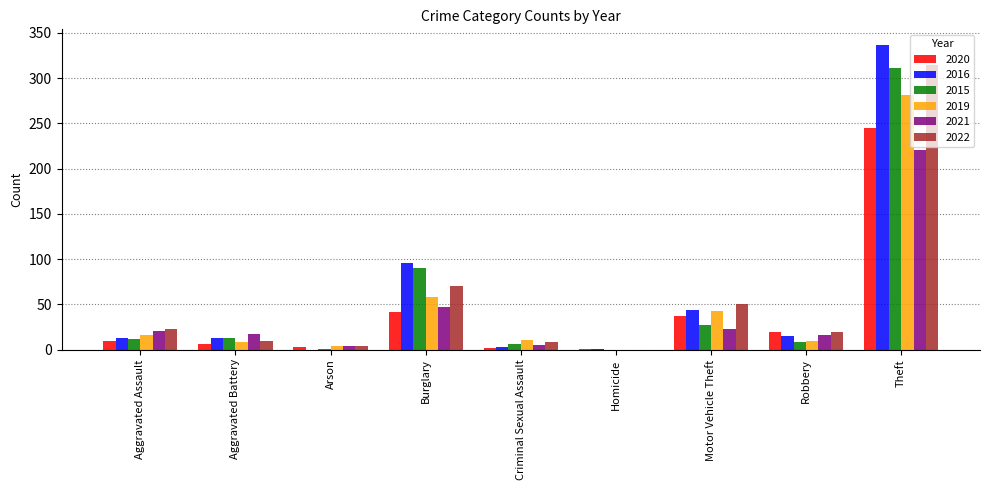

What is the total value across all series at Burglary?

403